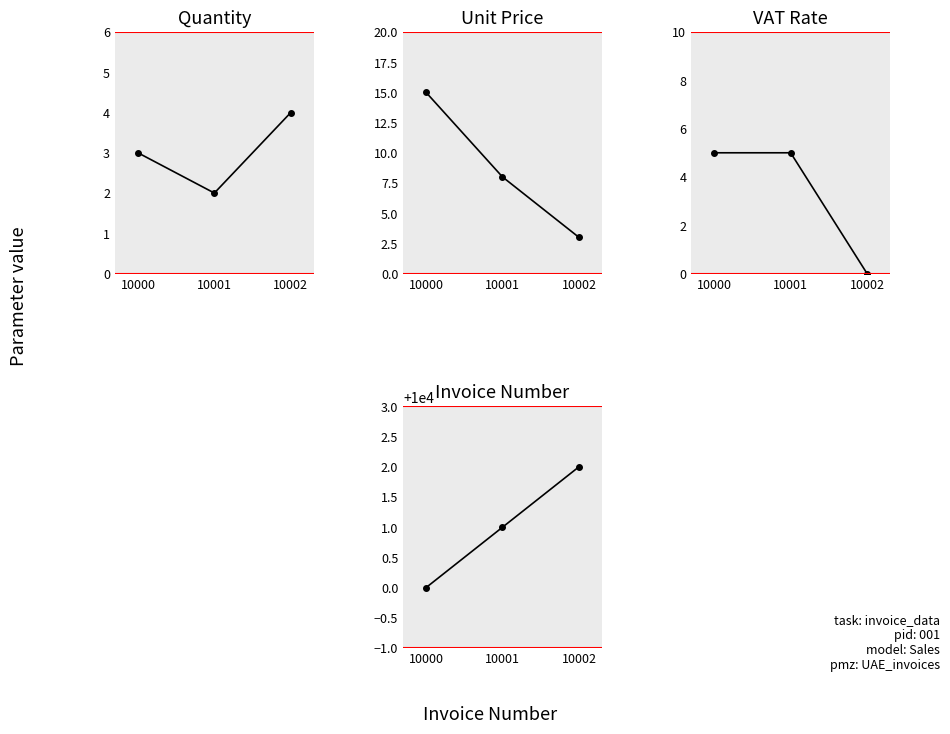

List the series in order of their peak value, highest first.

Invoice Number, Unit Price, VAT Rate, Quantity